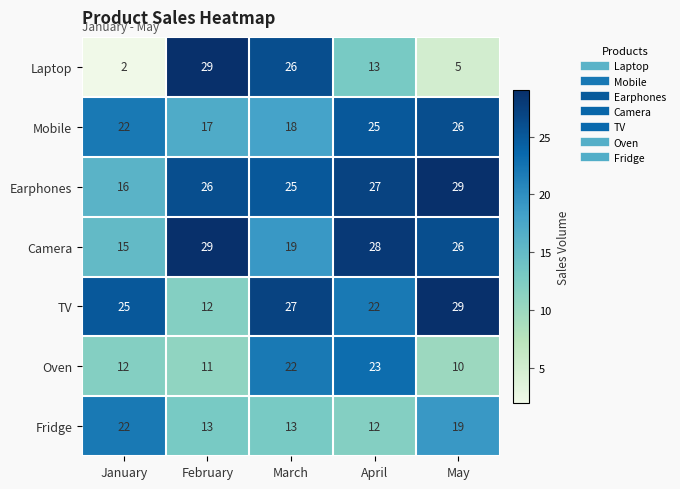

What is the highest value of the Earphones series?

29